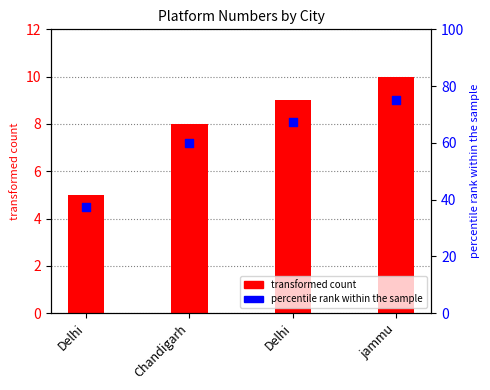

What is the total value across all series at Delhi?

42.5